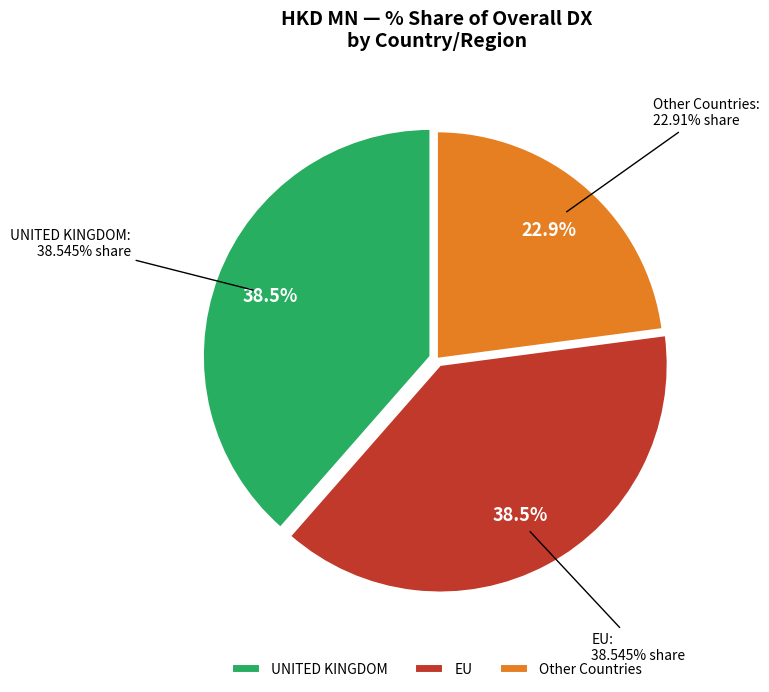

Which slice represents more than half of the pie?

UNITED KINGDOM